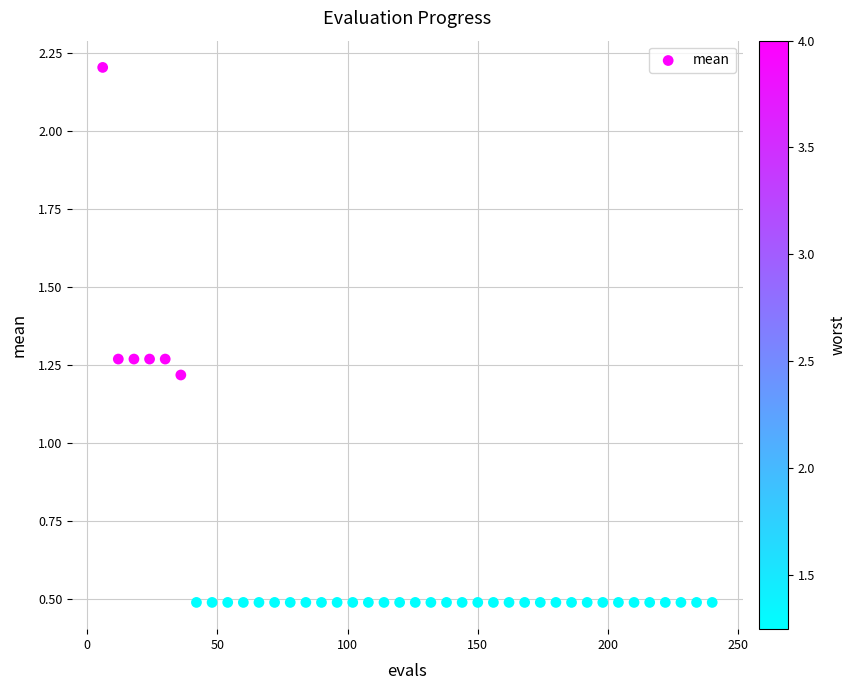

What Y value in the scatter plot is closest to 1?

1.2